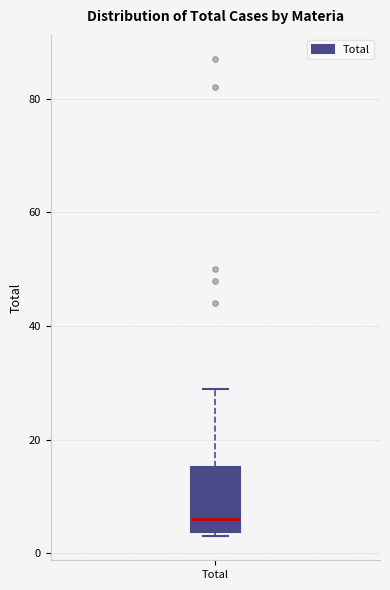

Transcribe this box plot: give where the median line is, the range the box spans, and where the two whiskers end, as read against the y-axis. The values are not printed on the chart, so give them approximately, as read against the axis.

median 6, box 4 to 16, whiskers 4 (just below the box's lower edge) to 30